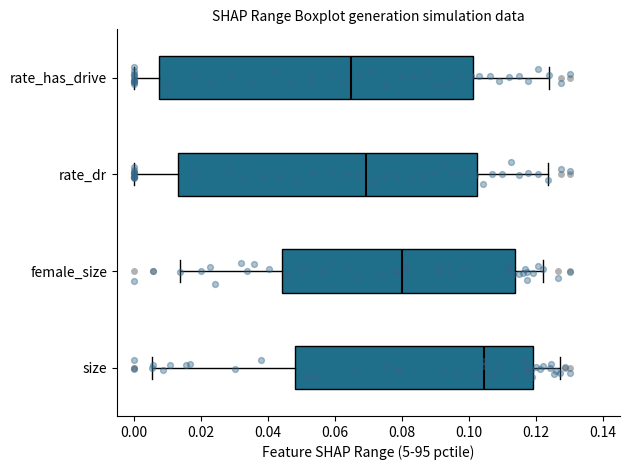

Reading bottom to top, read every box against the x-axis: the position of its median line, the range the box covers, and the ends of its whiskers. The values are not printed on the chart, so give them approximately, as read against the axis.

size: median 0.104, box 0.048 to 0.118, whiskers 0.006 to 0.128
female_size: median 0.080, box 0.044 to 0.114, whiskers 0.014 to 0.122
rate_dr: median 0.070, box 0.014 to 0.102, whiskers 0.000 to 0.124
rate_has_drive: median 0.064, box 0.008 to 0.102, whiskers 0.000 to 0.124